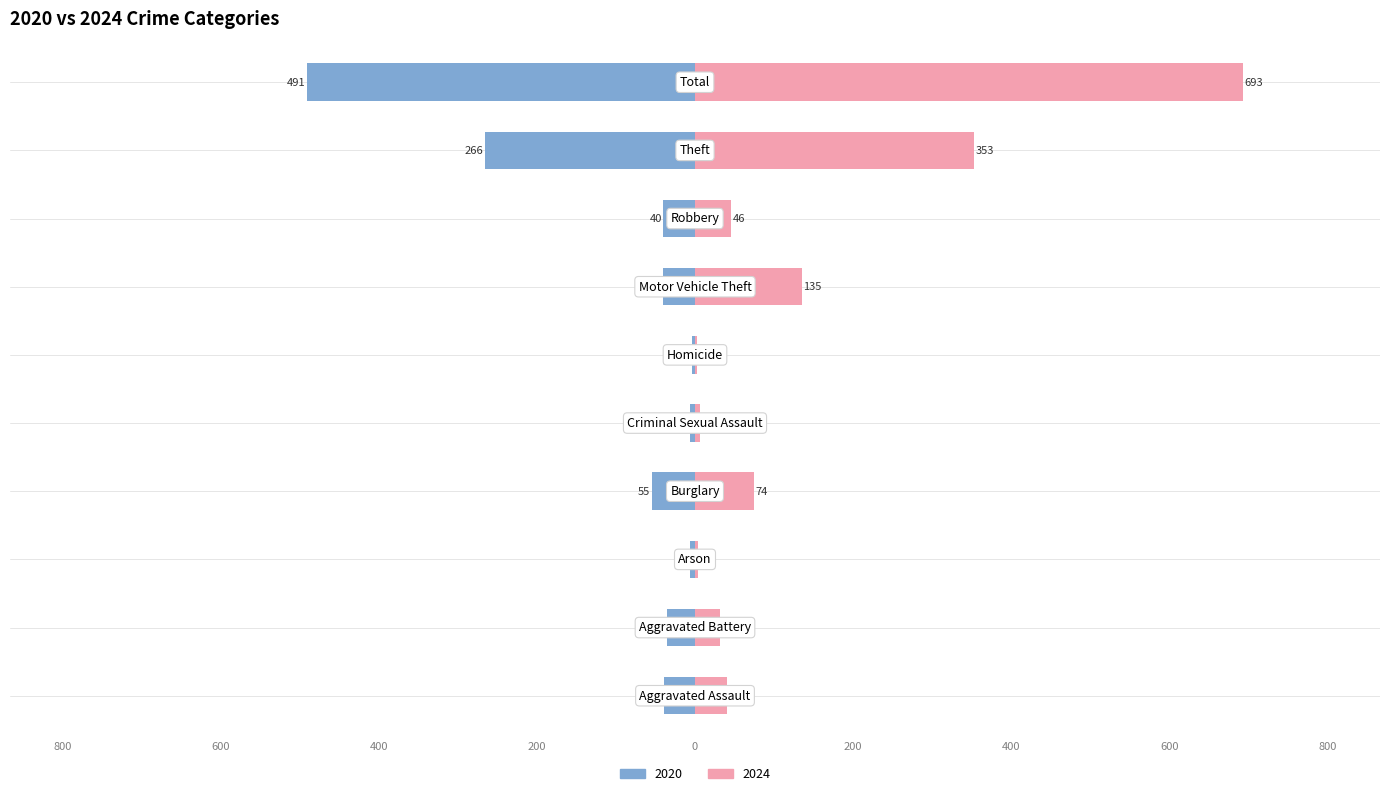

Read the 2020 value at Theft.

-266